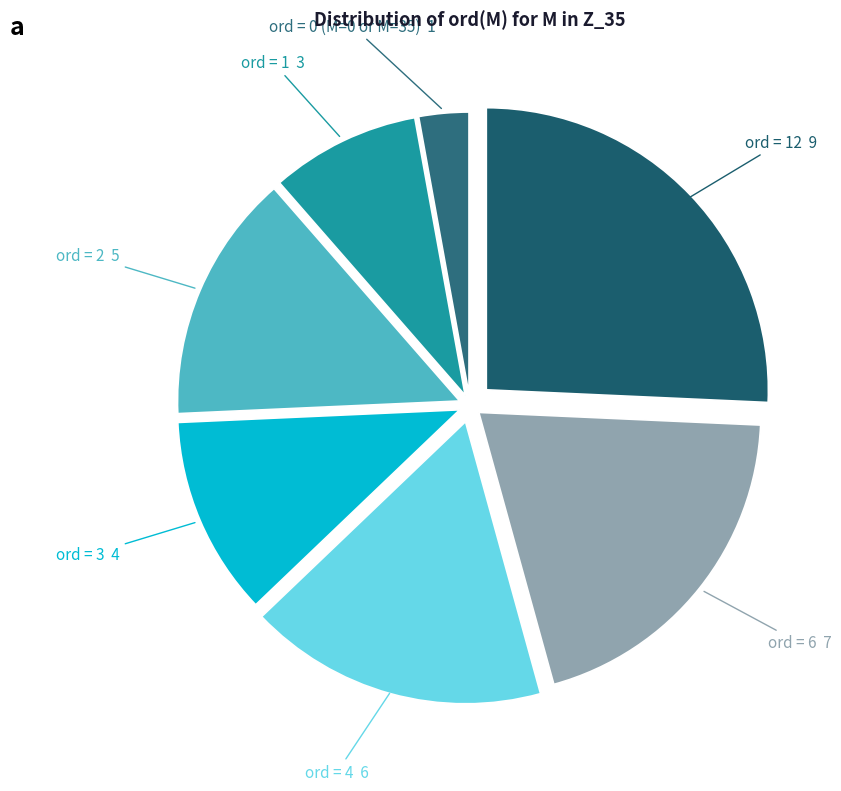

How many slices are in this pie chart?

7